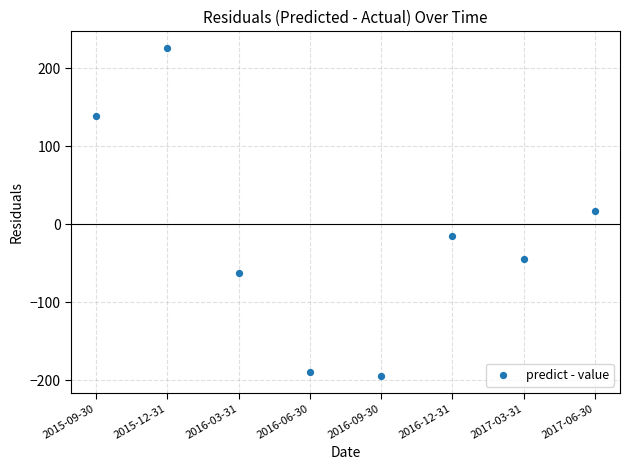

What is the average Y value?

-15.7